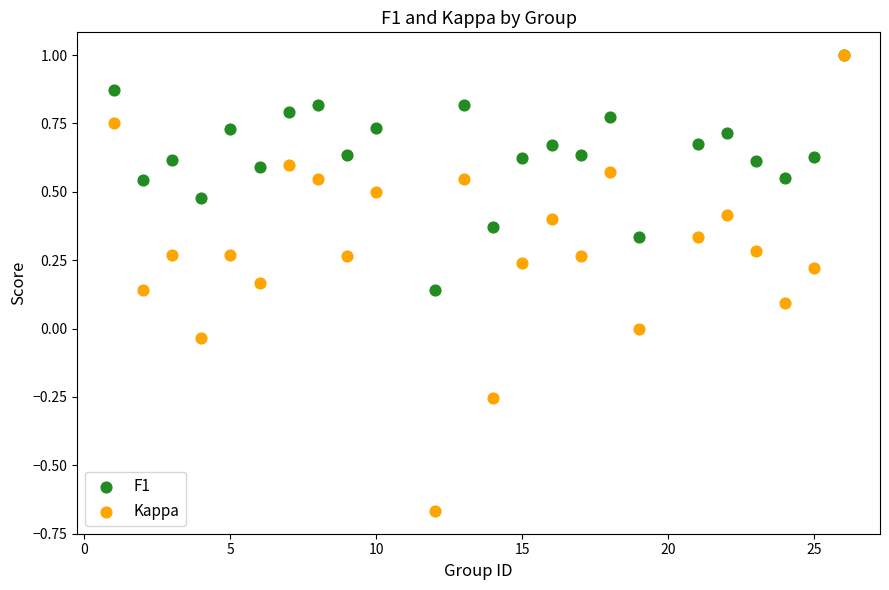

Which series has the widest spread of Y values?

Kappa